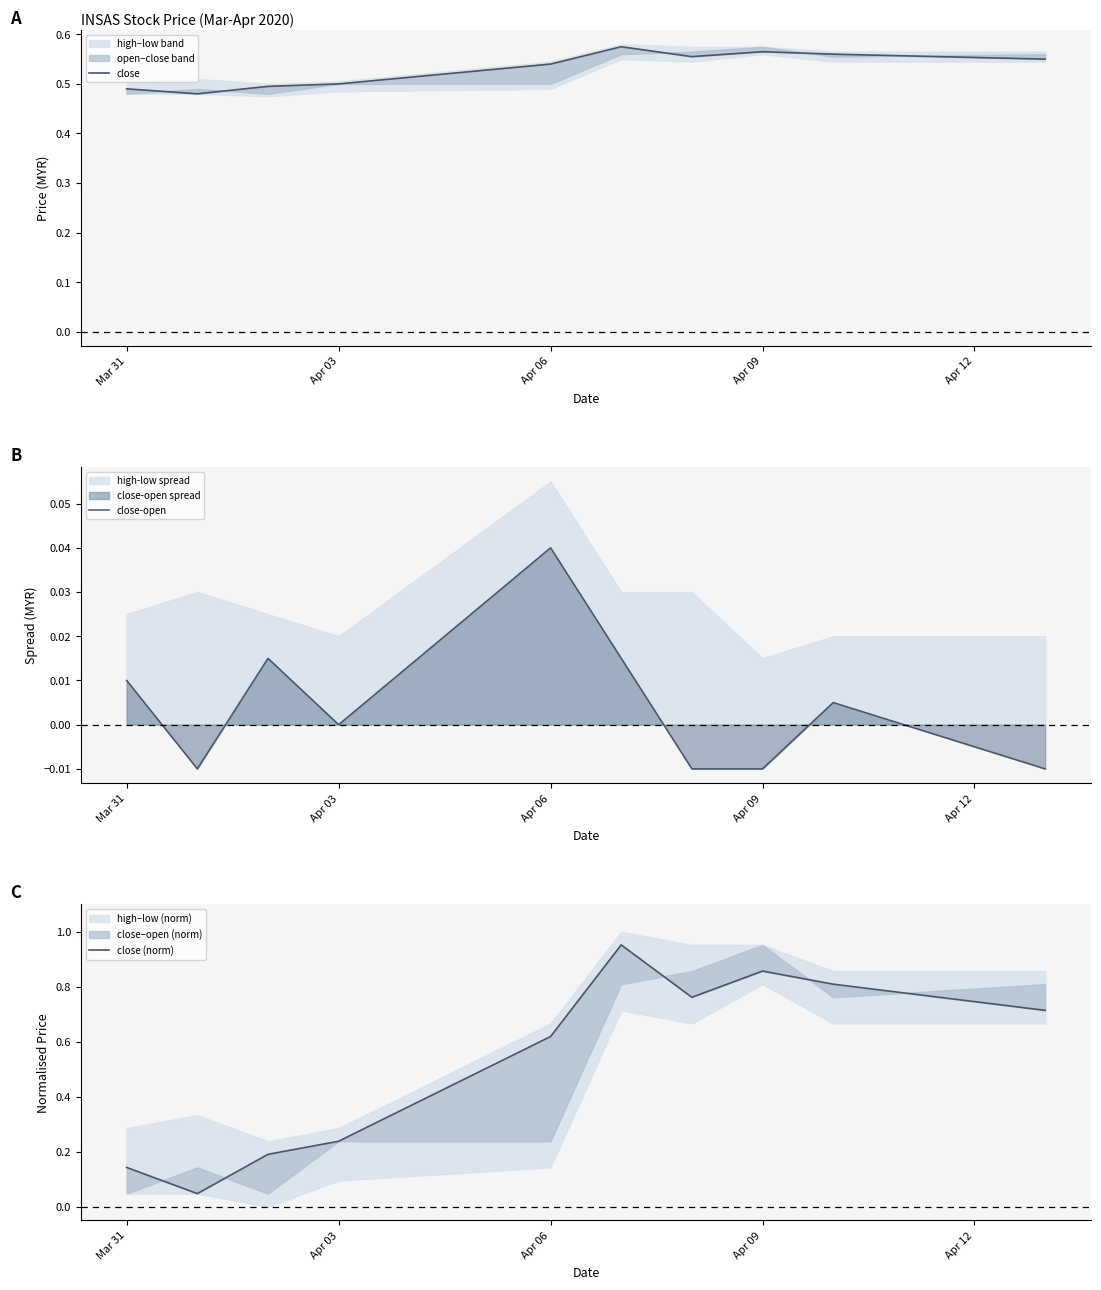

At which label does close-open reach its peak?

Apr 06